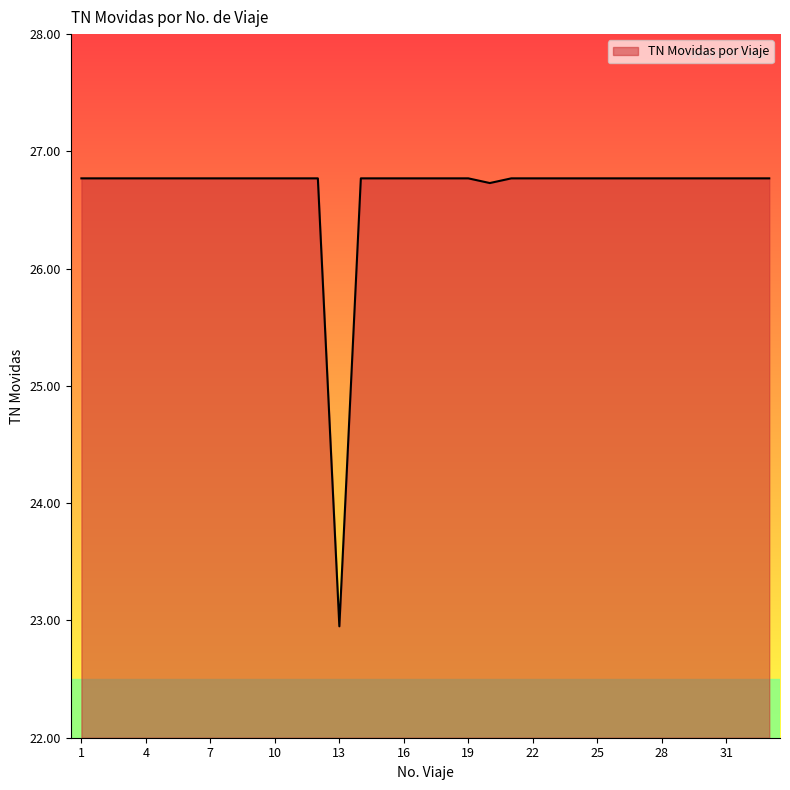

What is the maximum value shown in the chart?

26.8